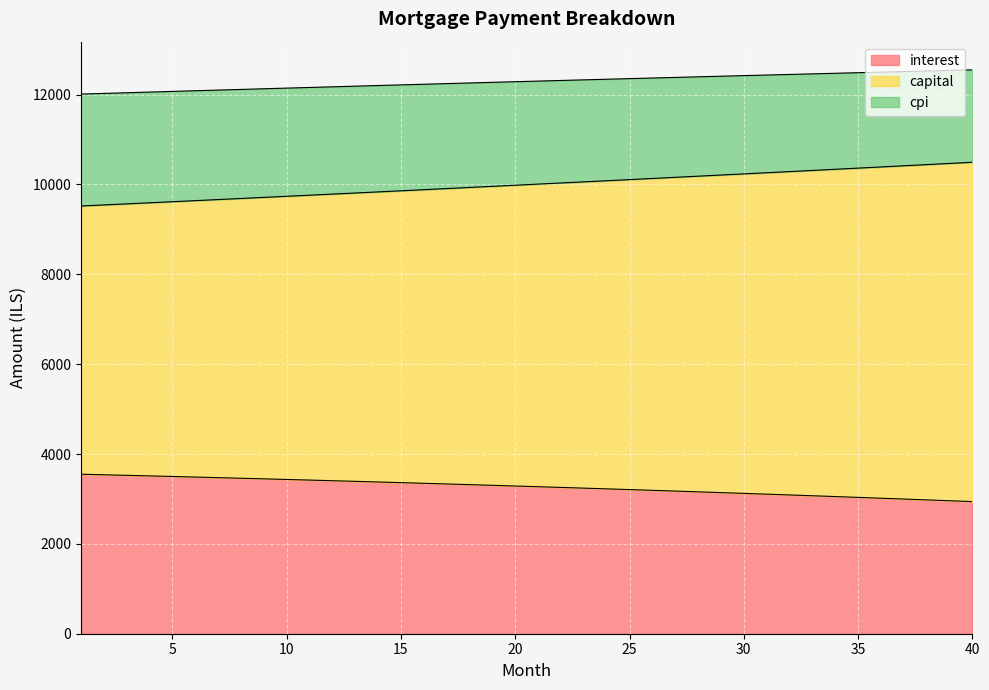

Which series has the largest range (max minus min)?

capital